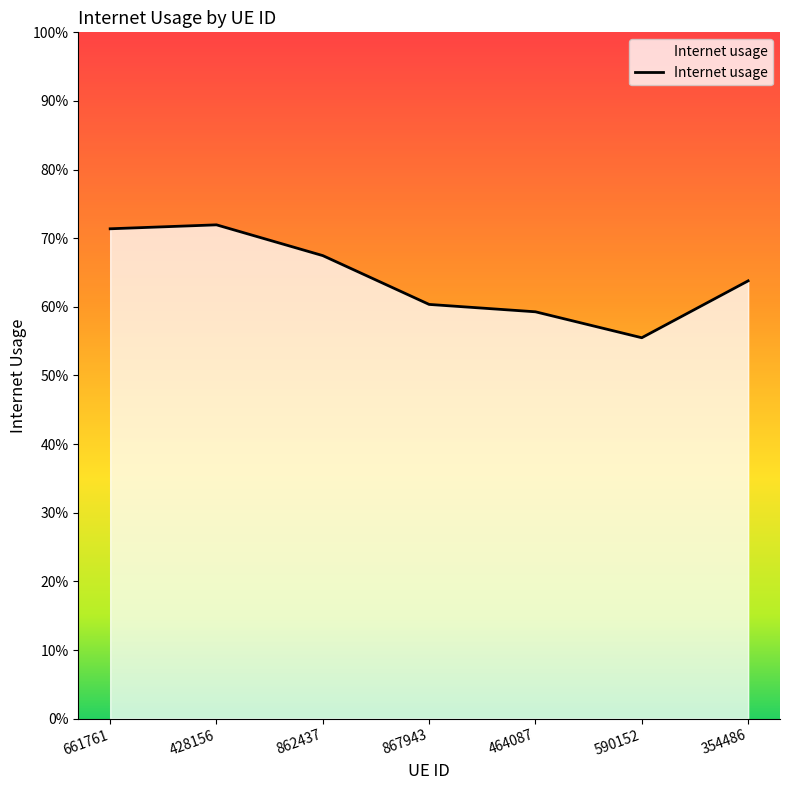

The chart shows a value of 0.7 at 428156. True or false?

True